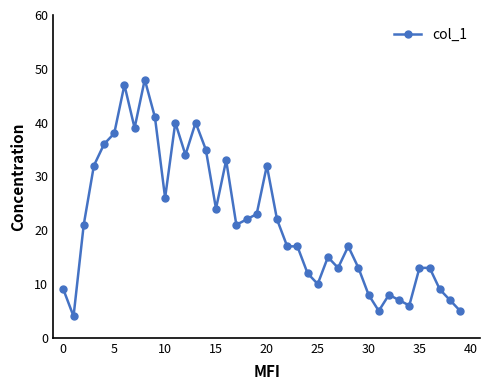

What is the value of the 25th point from the left?

12